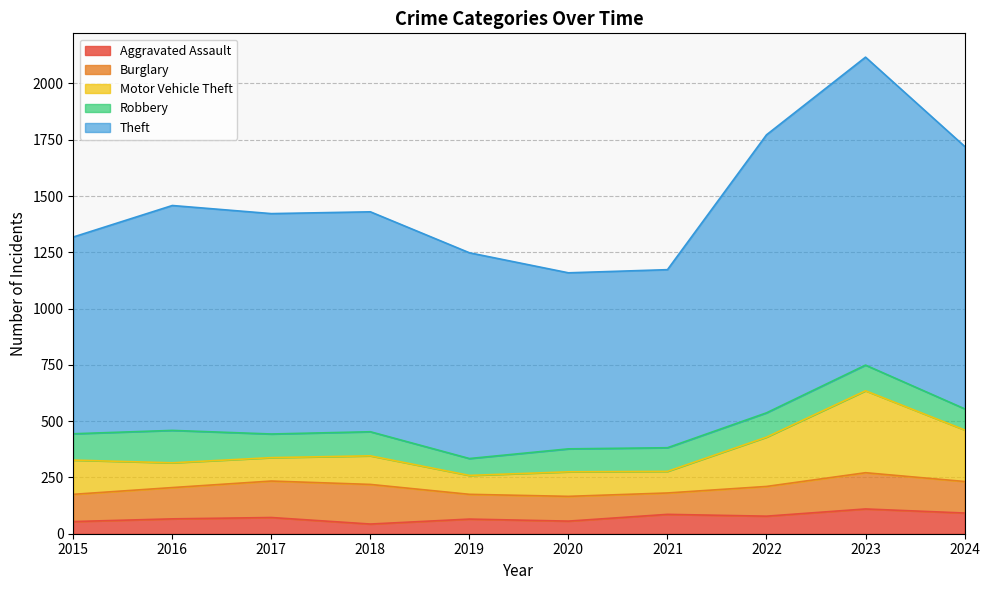

True or false: Aggravated Assault has a value of 43 at 2018.

True